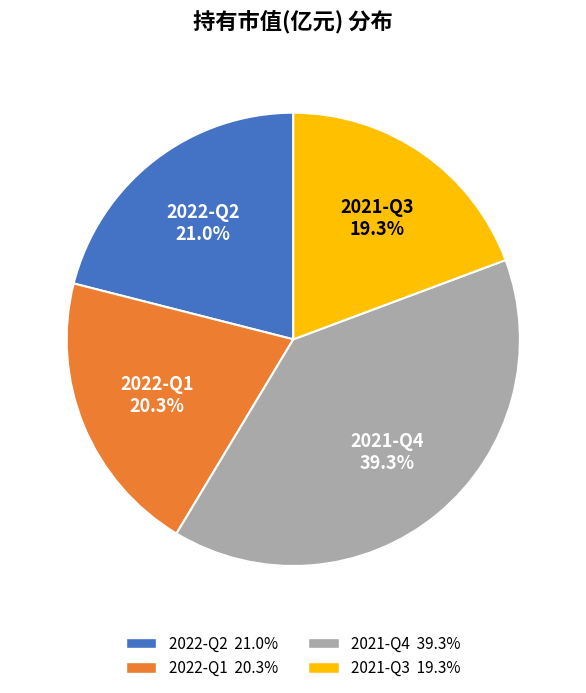

Rank the categories by value from lowest to highest.

2021-Q3, 2022-Q1, 2022-Q2, 2021-Q4